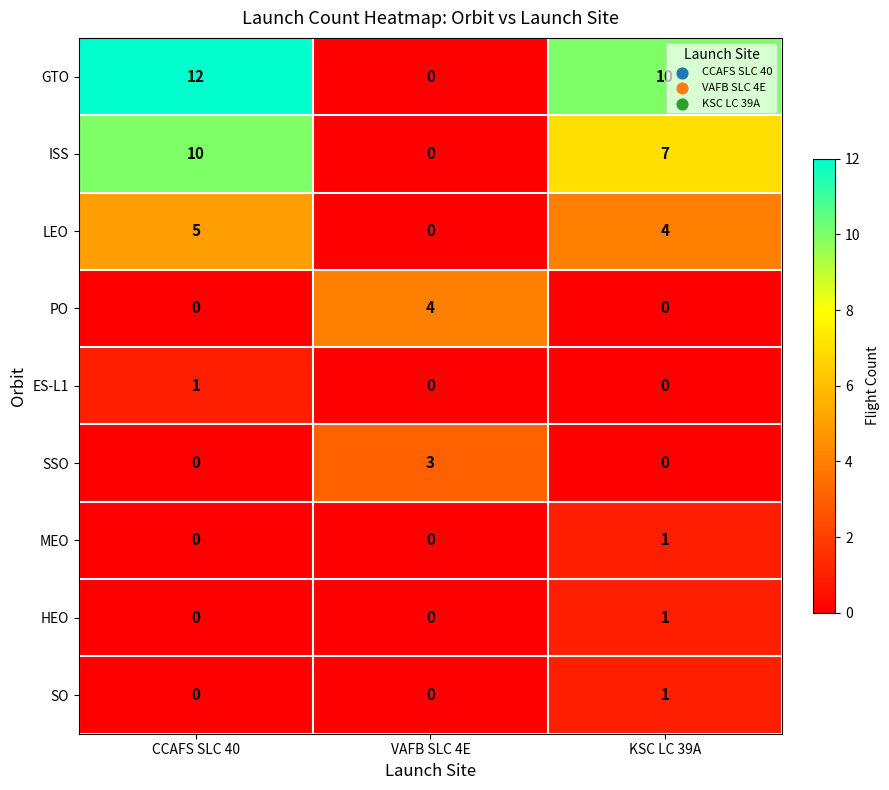

What is the sum of all ISS values?

17